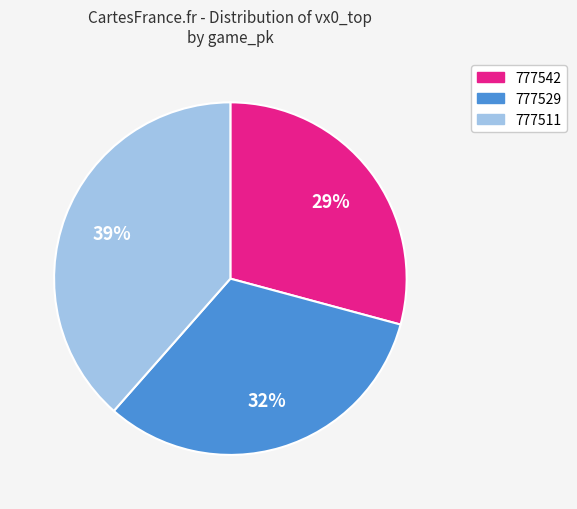

Between 777511 and 777529, which is larger?

777511